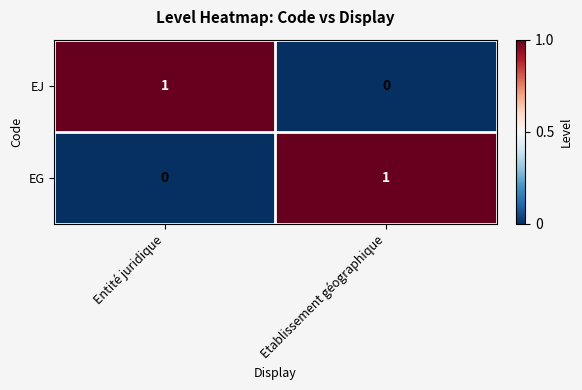

The value of EG at Entité juridique is 1. True or false?

False